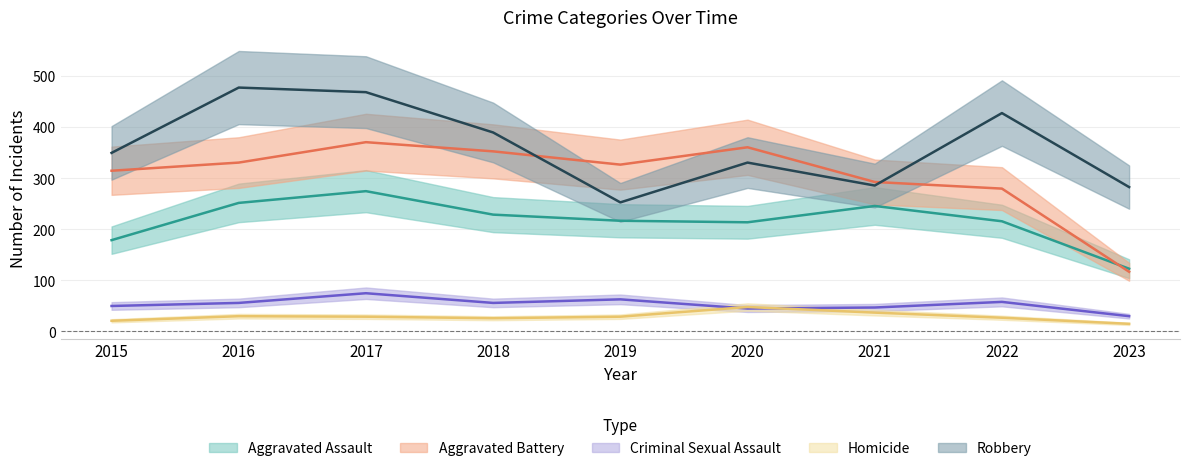

What are all the series names shown in the legend?

Aggravated Assault, Aggravated Battery, Criminal Sexual Assault, Homicide, Robbery